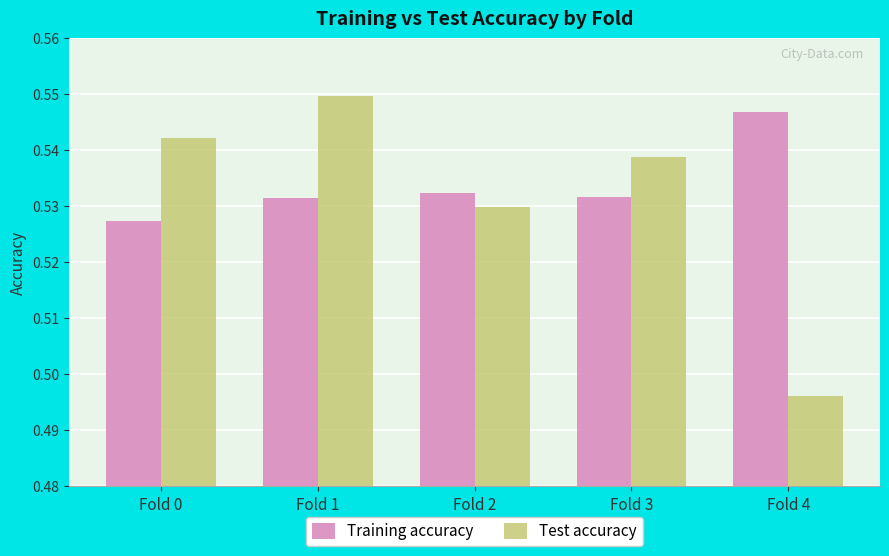

Is it true that Test accuracy equals 0.3 at Fold 4?

False